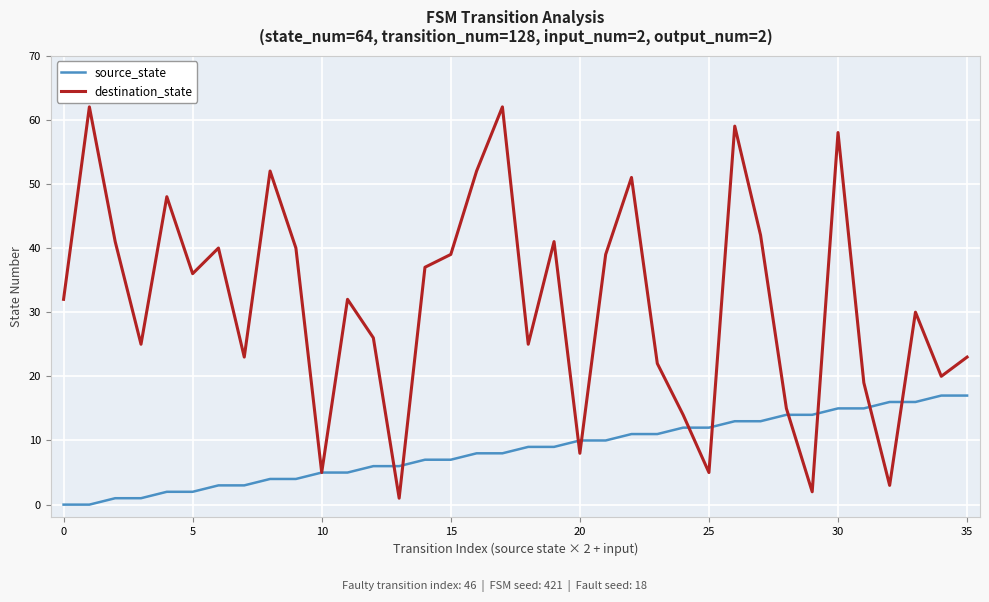

Rank the series by their average value, from lowest to highest.

source_state, destination_state